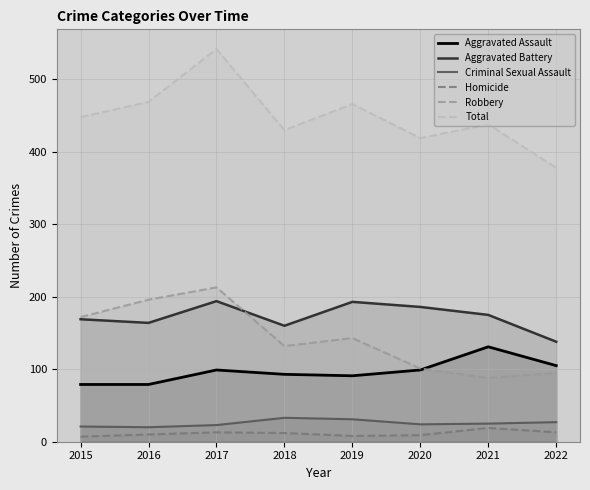

The Robbery series shows 143 at 2019. True or false?

True